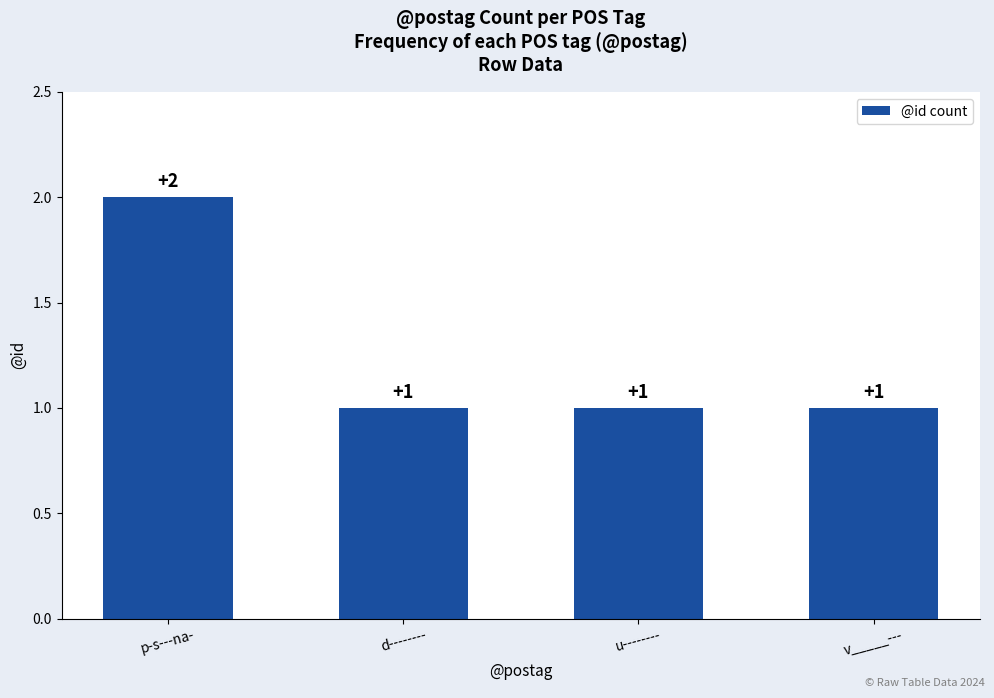

What is the ratio of the value at u-------- to the value at d--------?

1.0